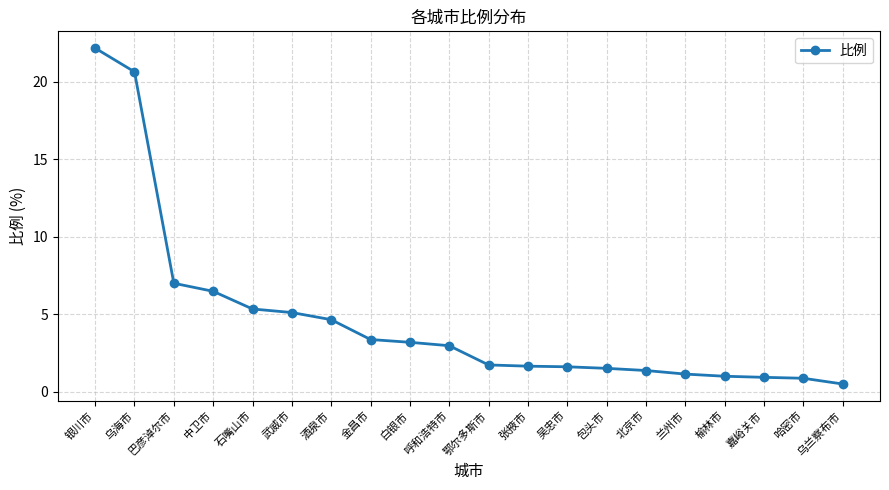

How many values exceed 2?

10